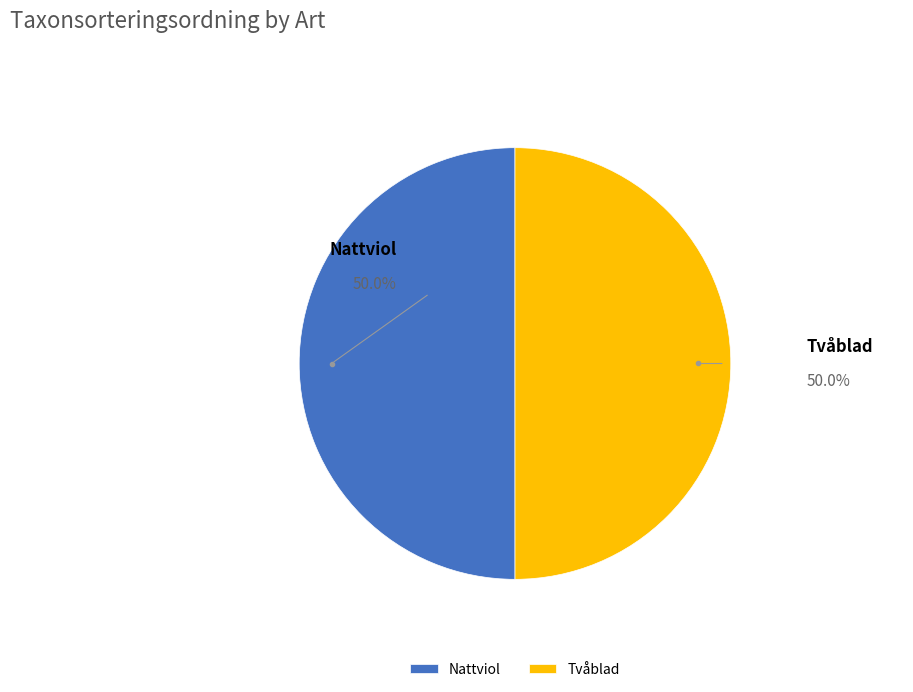

Is it true that Nattviol is 50% of the pie?

True